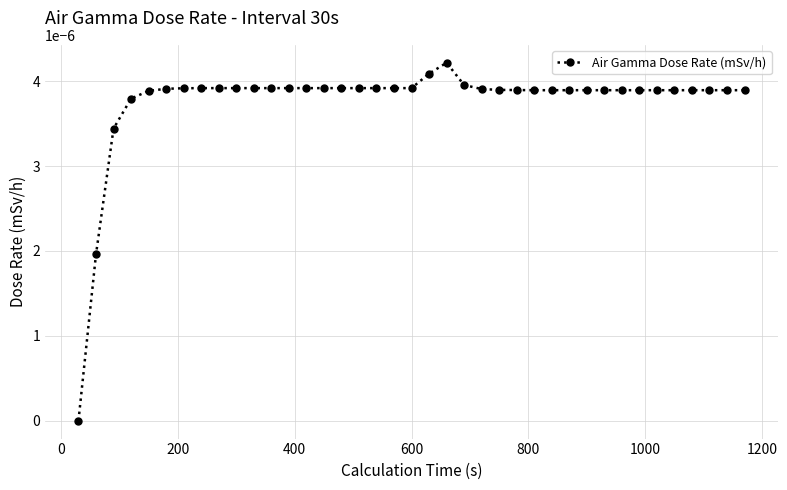

True or false: the data has more than 0 interior local peaks.

True